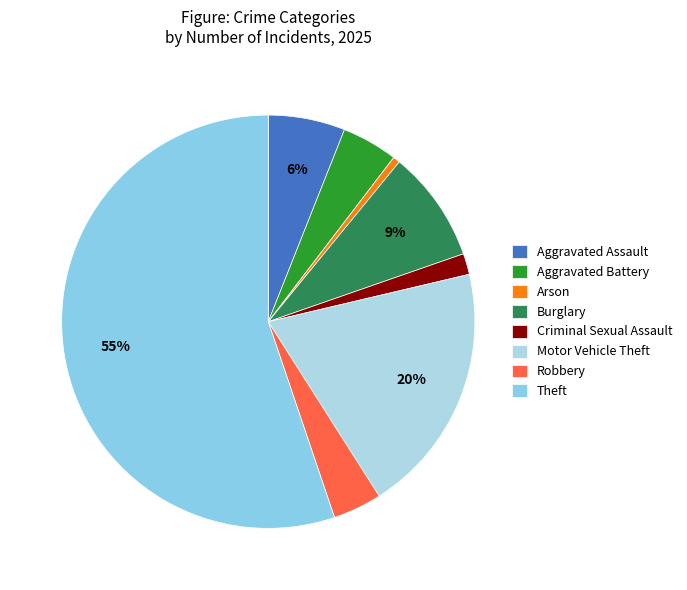

To the nearest percent, what is the difference between the largest and smallest slice percentages?

55%